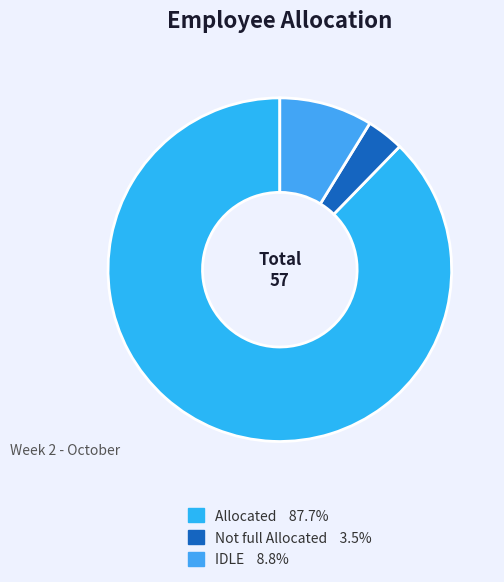

What is the largest slice in the pie chart?

Allocated